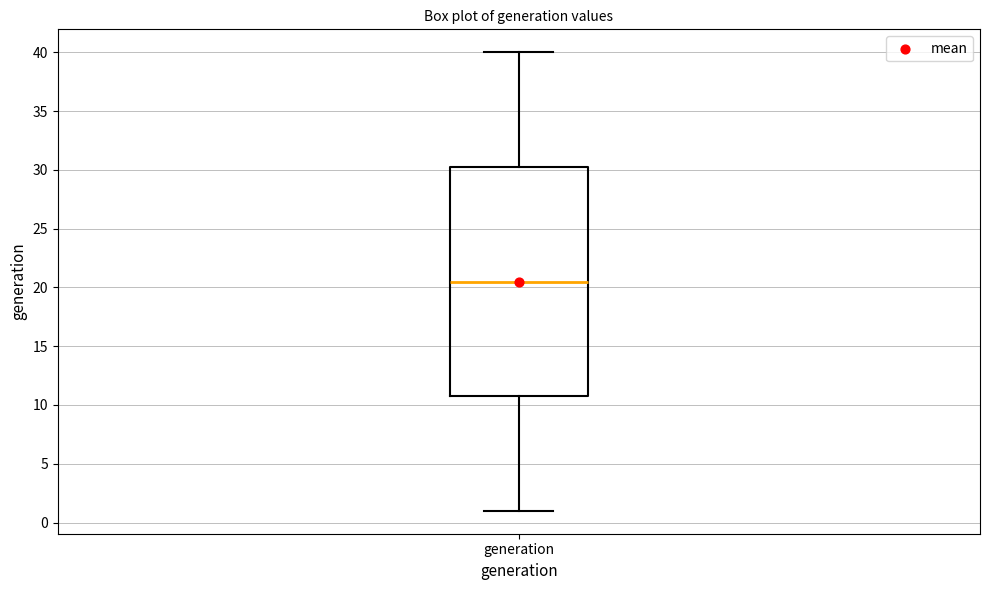

Read this box plot against the y-axis: the position of the median line, the range covered by the box, and the ends of both whiskers. The values are not printed on the chart, so give them approximately, as read against the axis.

median 20.5, box 11.0 to 30.5, whiskers 1.0 to 40.0